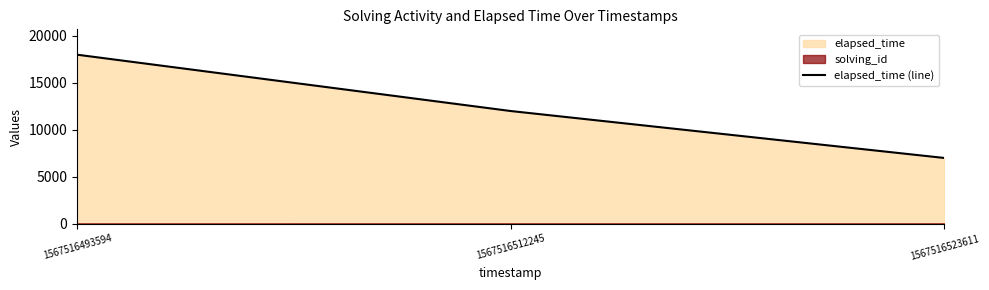

Where does the data first go above 12000?

1567516493594